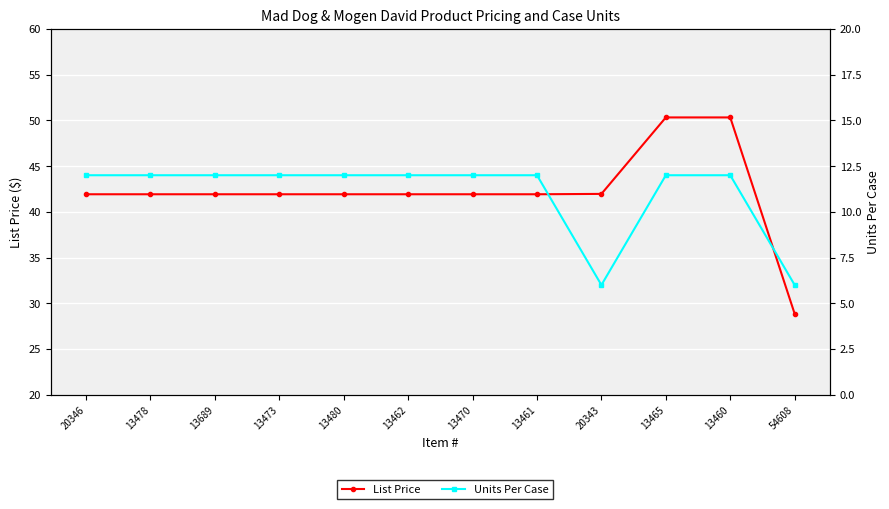

What is the difference between the second highest and minimum values in the Units Per Case series?

6.0